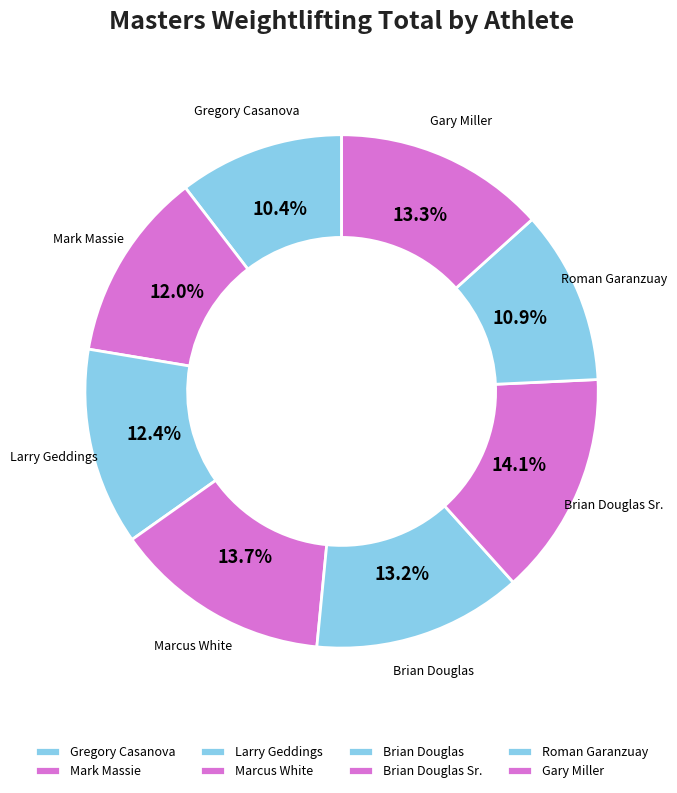

What percentage is the Brian Douglas Sr. slice, to the nearest percent?

14%